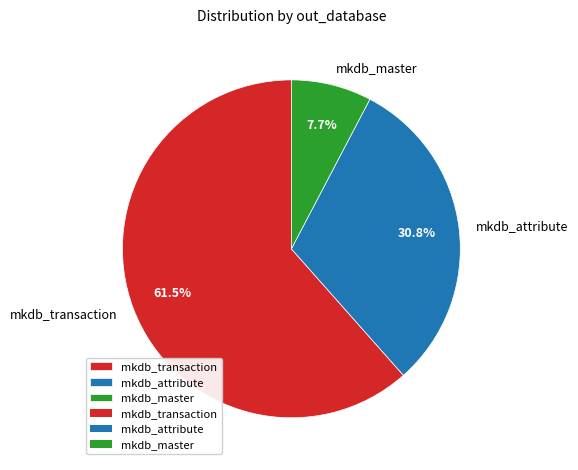

To the nearest percent, what is the difference between the mkdb_attribute and mkdb_transaction slice percentages?

31%